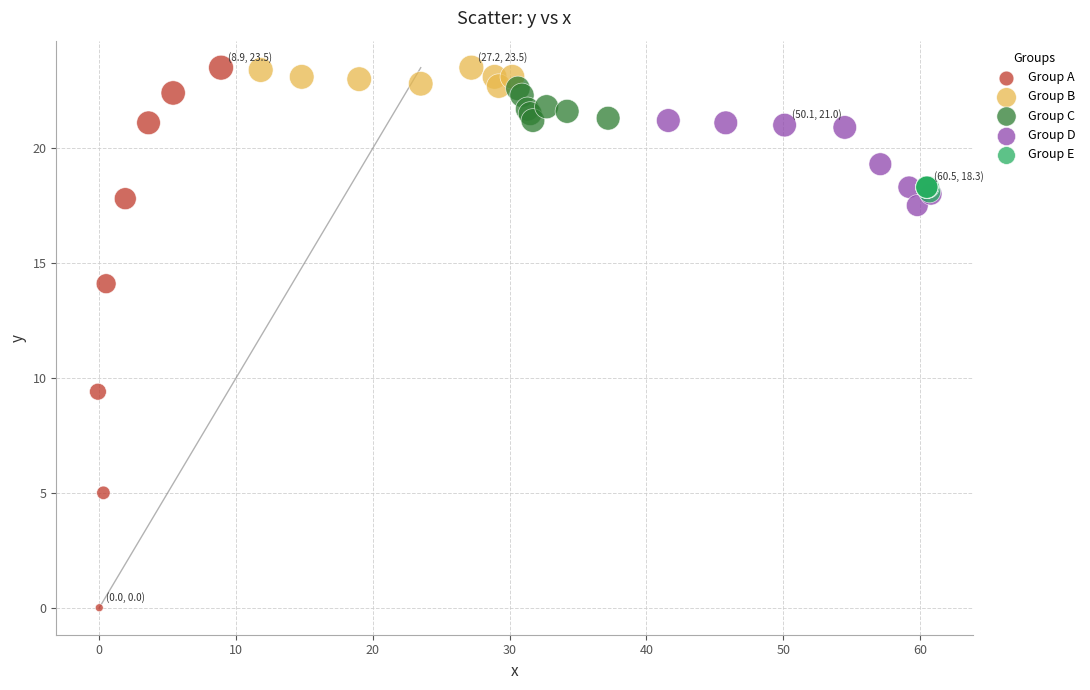

Which series has the widest spread of Y values?

Group A